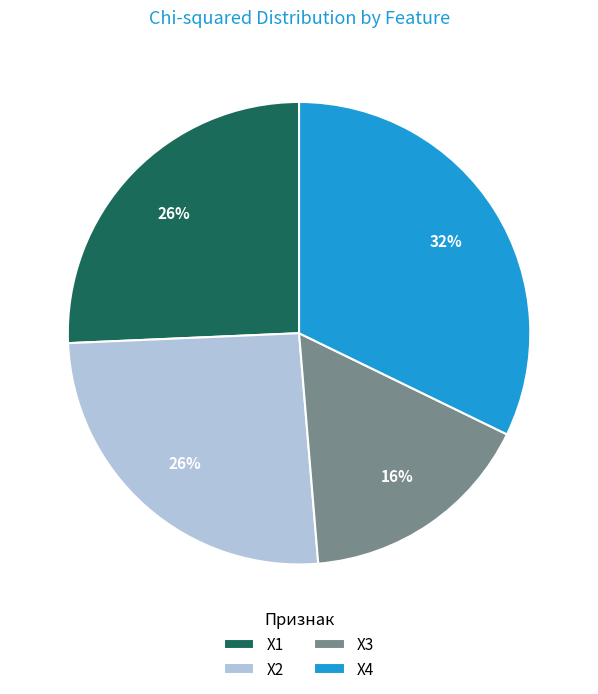

Does X4 account for over 50% of the chart?

No